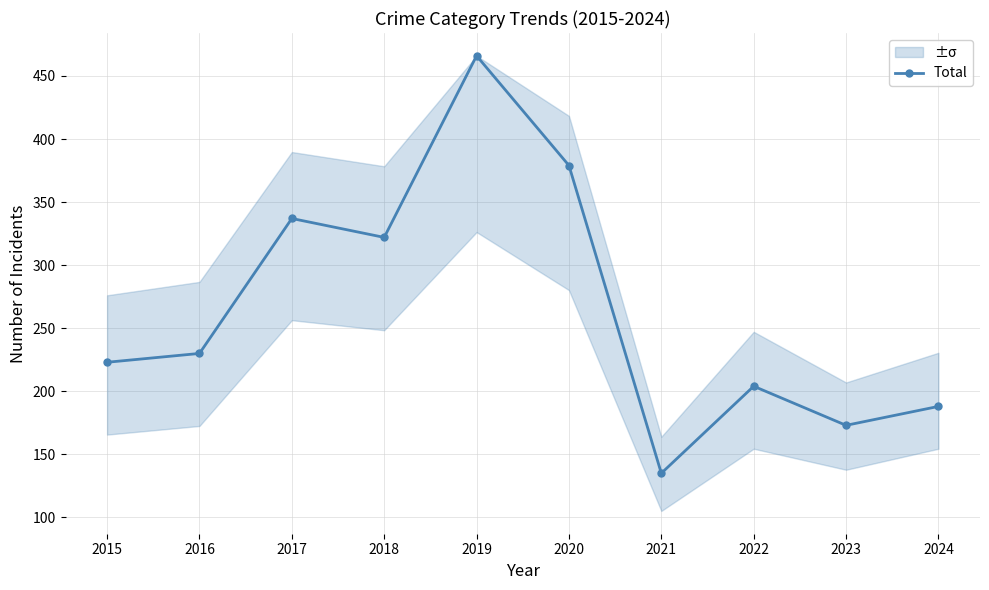

What is the difference between the second highest and minimum values?

244